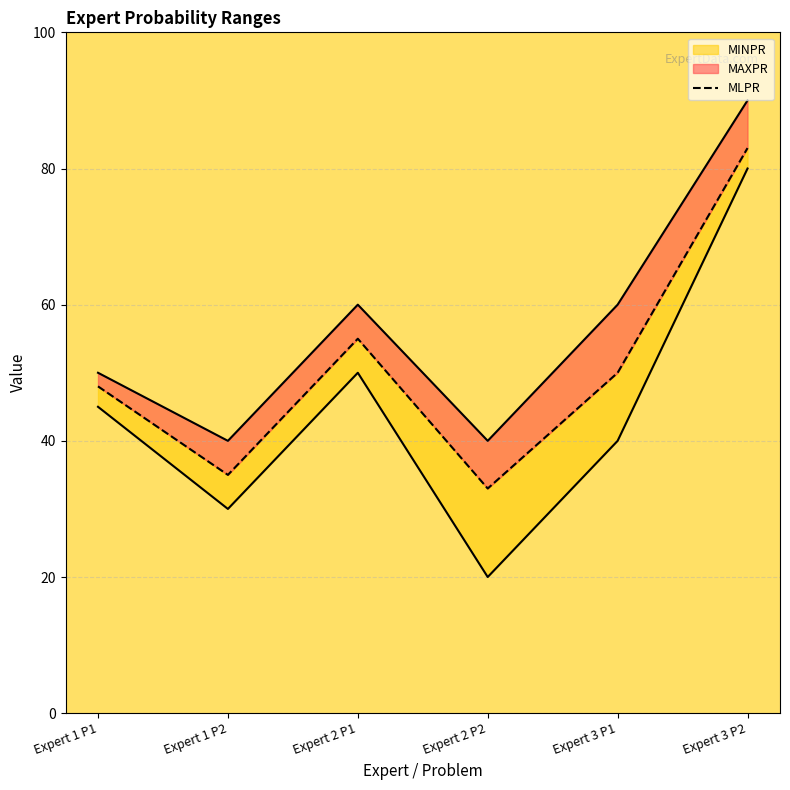

Rank the categories by value from lowest to highest.

Expert 2 P2, Expert 1 P2, Expert 1 P1, Expert 3 P1, Expert 2 P1, Expert 3 P2